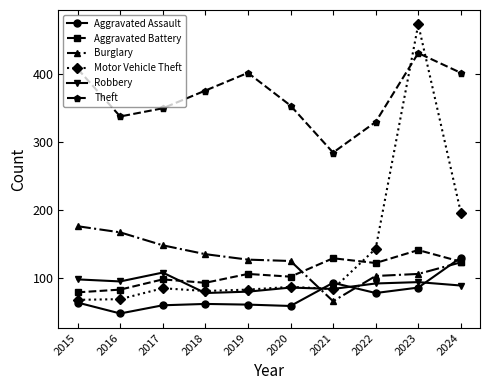

What is the value of the Aggravated Assault point at the 3rd from the left?

60